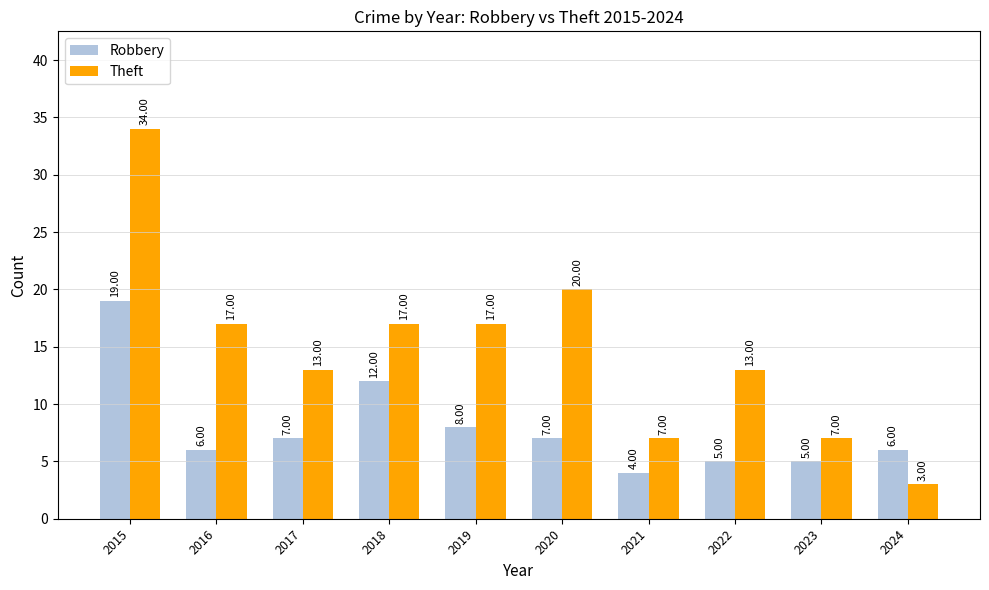

True or false: Theft has a value of 34 at 2015.

True